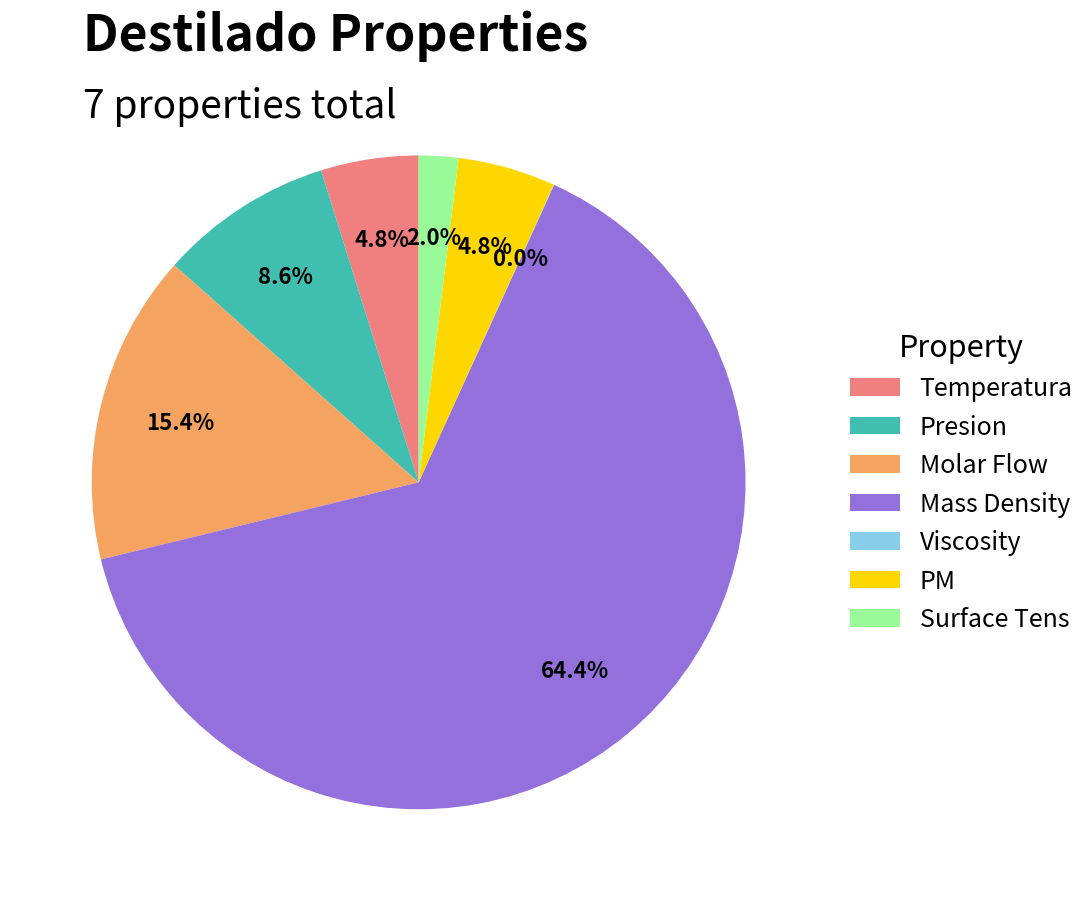

Does any single category account for the majority?

Yes